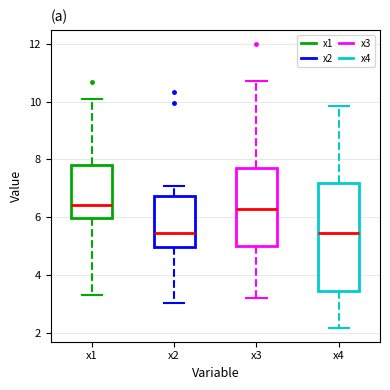

Reading left to right, transcribe this box plot: for each box, give where its median line is, the range the box spans, and where its two whiskers end, as read against the y-axis. The values are not printed on the chart, so give them approximately, as read against the axis.

x1: median 6.4, box 6.0 to 7.8, whiskers 3.4 to 10.0
x2: median 5.4, box 5.0 to 6.8, whiskers 3.0 to 7.0
x3: median 6.2, box 5.0 to 7.8, whiskers 3.2 to 10.8
x4: median 5.4, box 3.4 to 7.2, whiskers 2.2 to 9.8